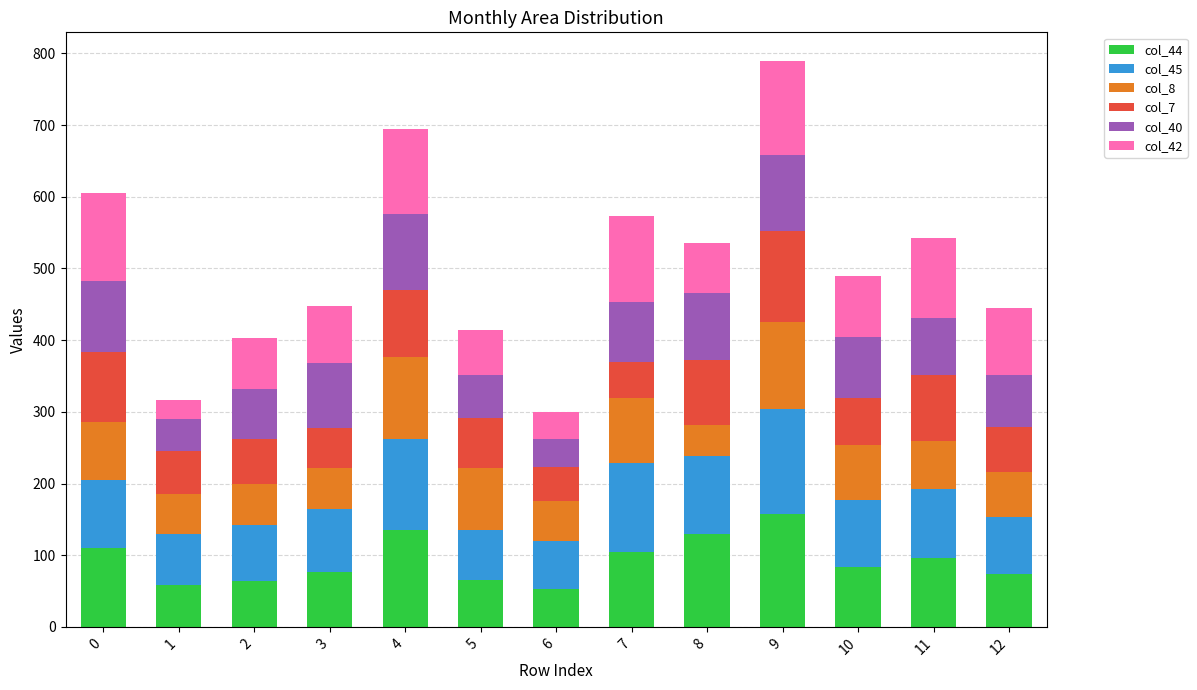

What is the total value across all series at 1?

317